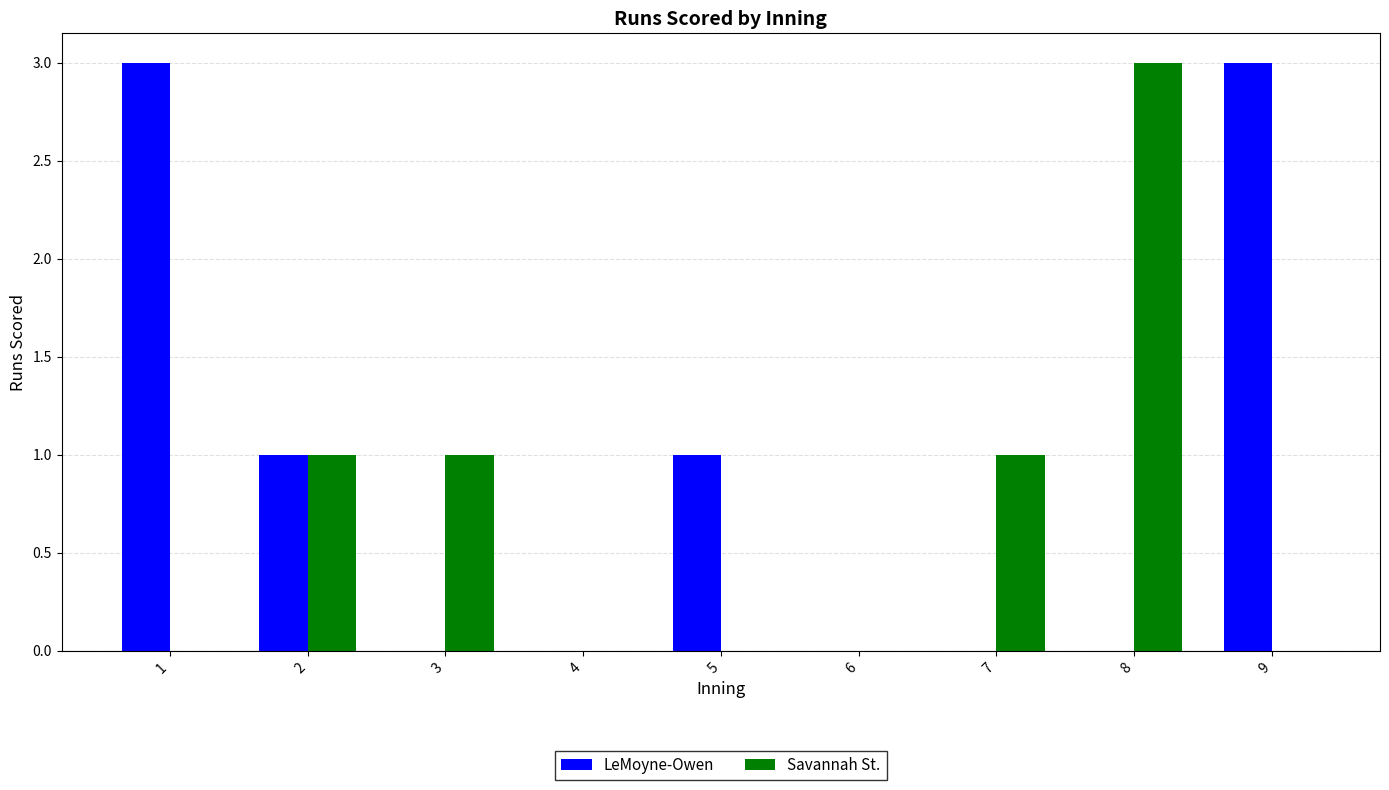

What is the maximum value for LeMoyne-Owen?

3